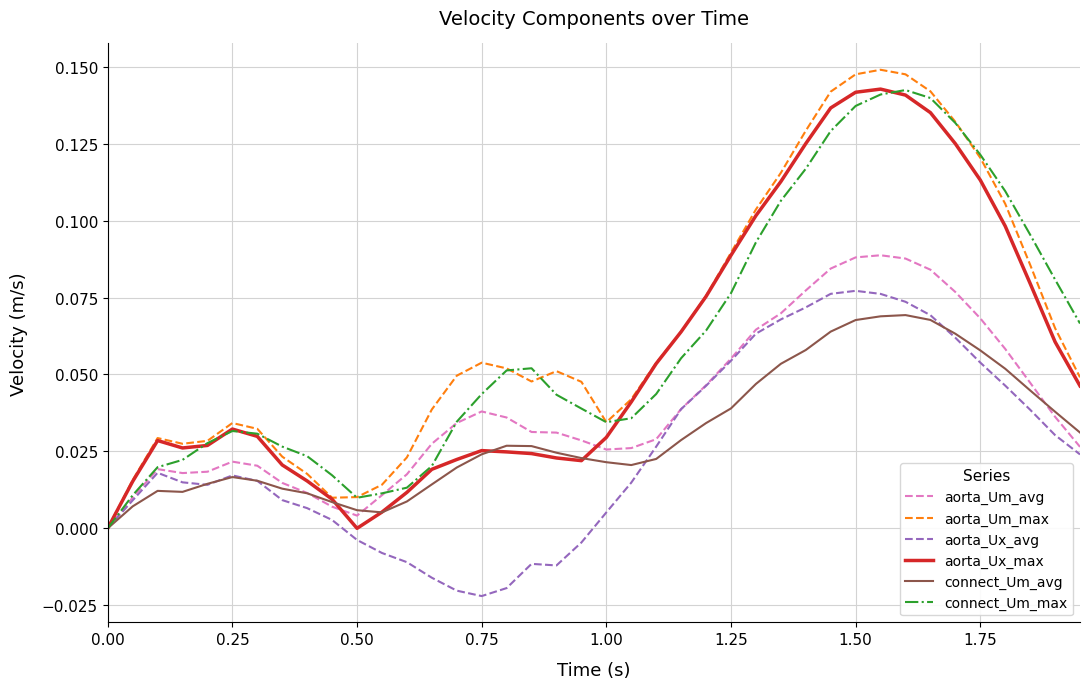

Which series has the largest total across all categories?

aorta_Um_max